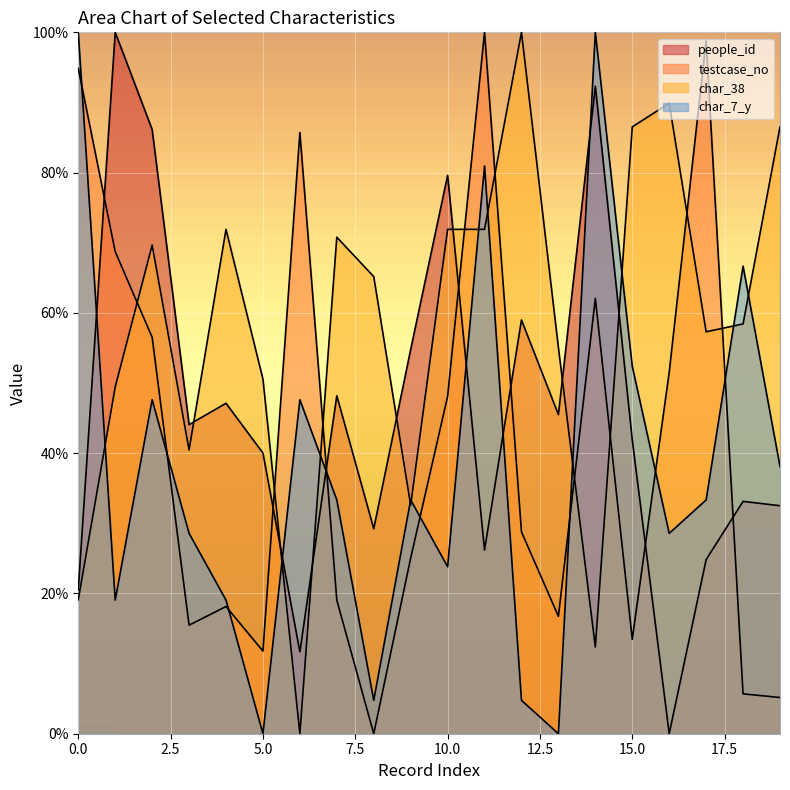

Reading right to left, what are all the values shown in this chart?

people_id: 32.5	33.1	24.8	0.0	41.9	92.3	45.5	59.0	26.2	79.6	54.8	29.2	48.2	11.7	40.0	47.1	44.1	86.1	100.0	20.5
testcase_no: 5.2	5.7	98.8	51.5	13.5	62.1	16.7	28.8	100.0	48.1	25.1	0.0	19.0	85.7	11.8	18.1	15.5	56.5	68.7	94.9
char_38: 86.5	58.4	57.3	89.9	86.5	12.4	55.1	100.0	71.9	71.9	32.6	65.2	70.8	0.0	50.6	71.9	40.4	69.7	49.4	19.1
char_7_y: 38.1	66.7	33.3	28.6	52.4	100.0	0.0	4.8	81.0	23.8	33.3	4.8	33.3	47.6	0.0	19.0	28.6	47.6	19.0	100.0